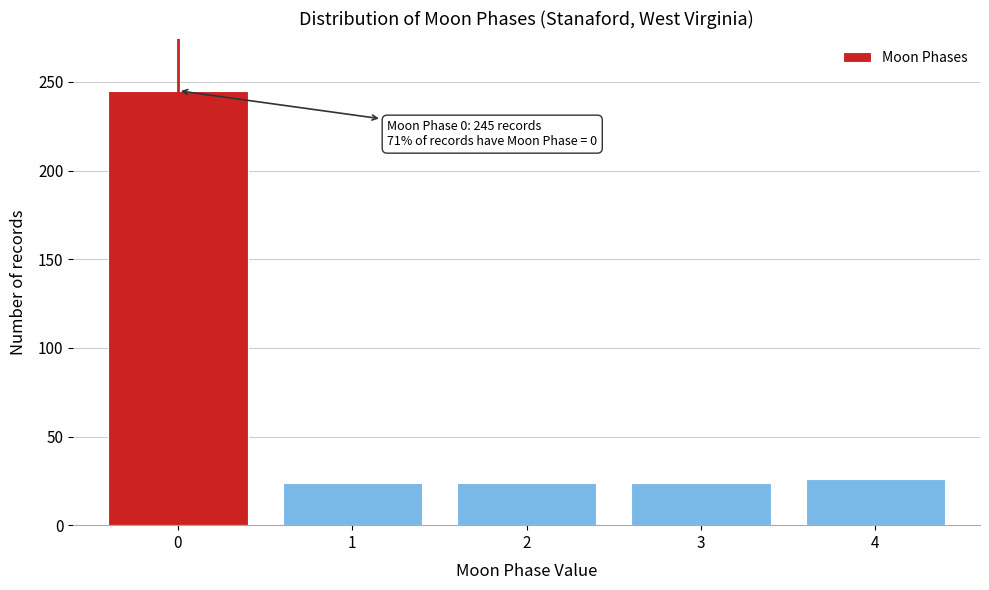

Reading right to left, transcribe all the data shown in this chart.

4=26	3=24	2=24	1=24	0=245